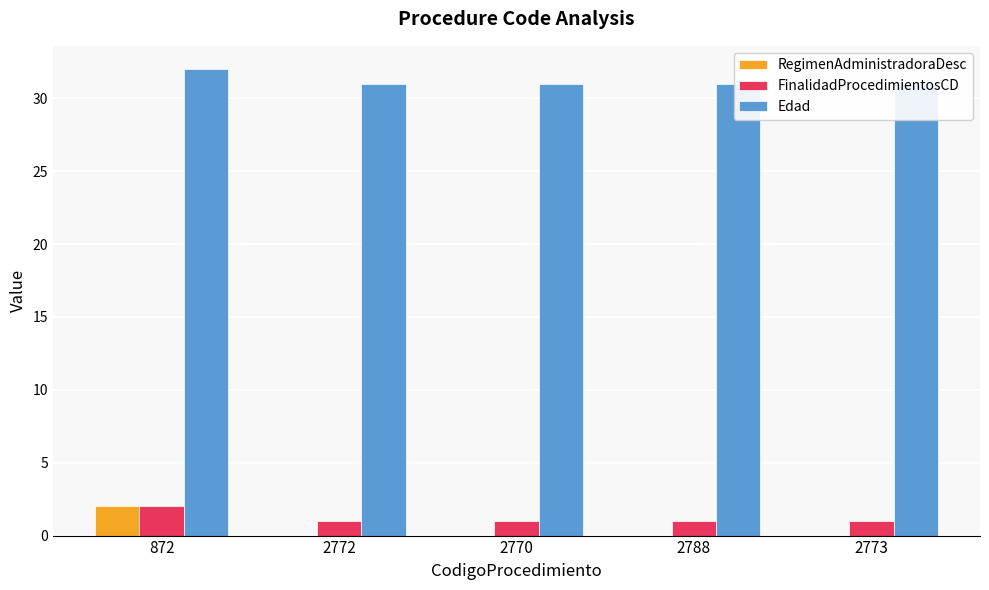

What is the value of the FinalidadProcedimientosCD bar at the 2nd from the left?

1